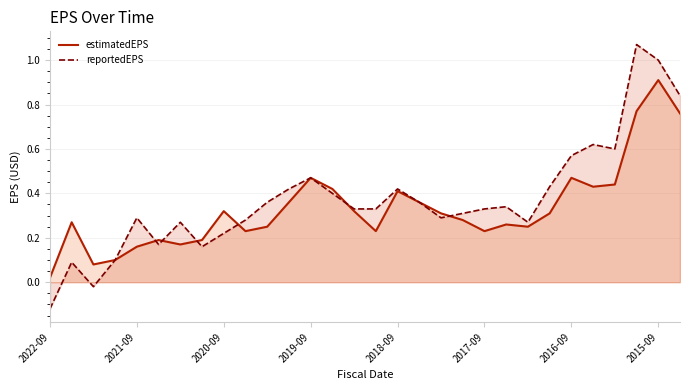

At which category is the sum across all series the highest?

2015-09